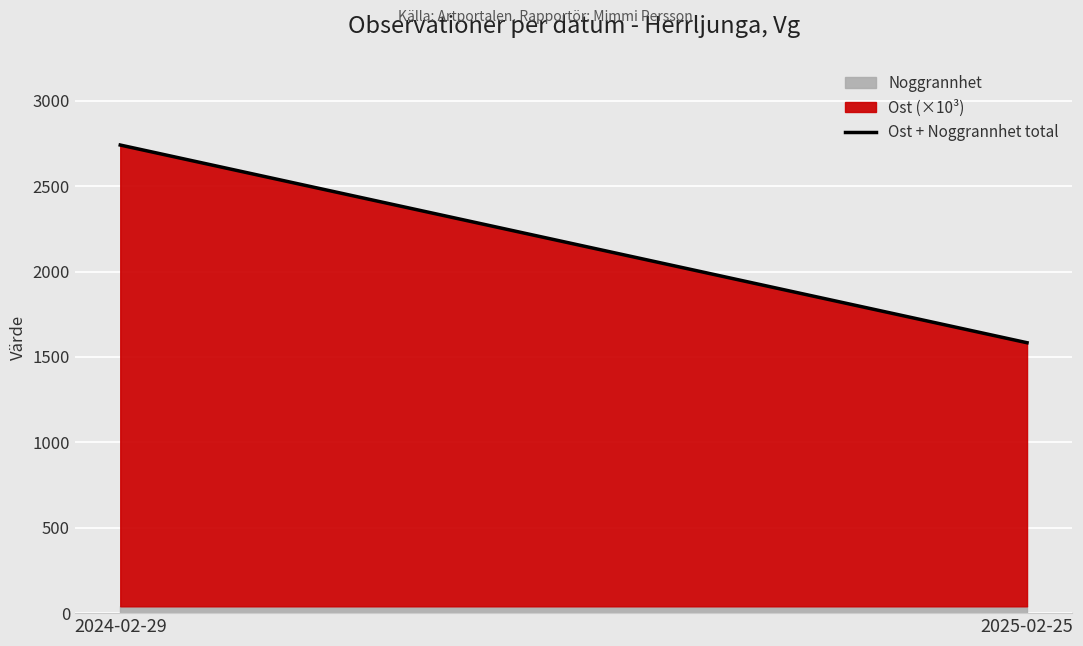

Rank the categories by value from lowest to highest.

2025-02-25, 2024-02-29